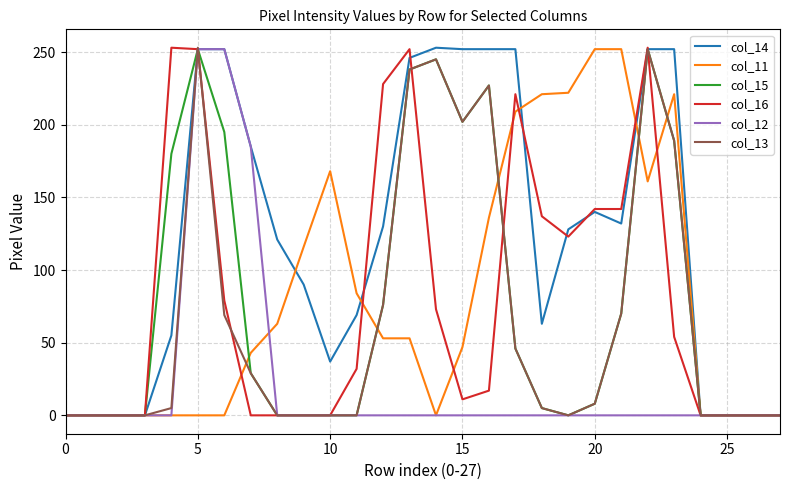

What is the maximum value shown in the chart?

253